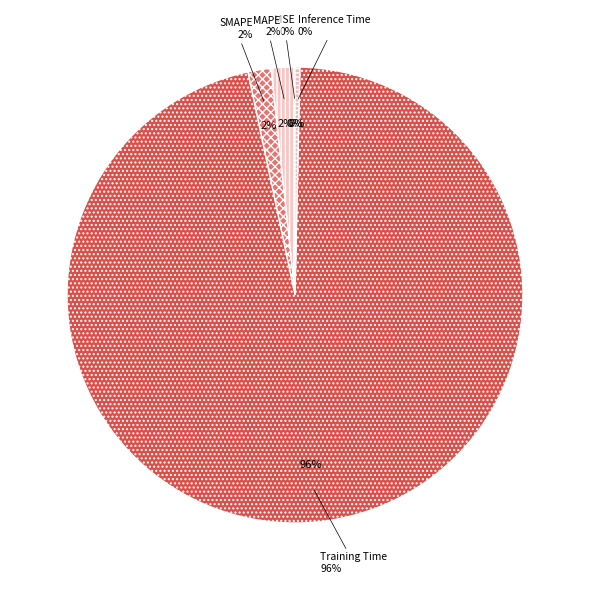

Is it true that Inference Time is 8% of the pie?

False